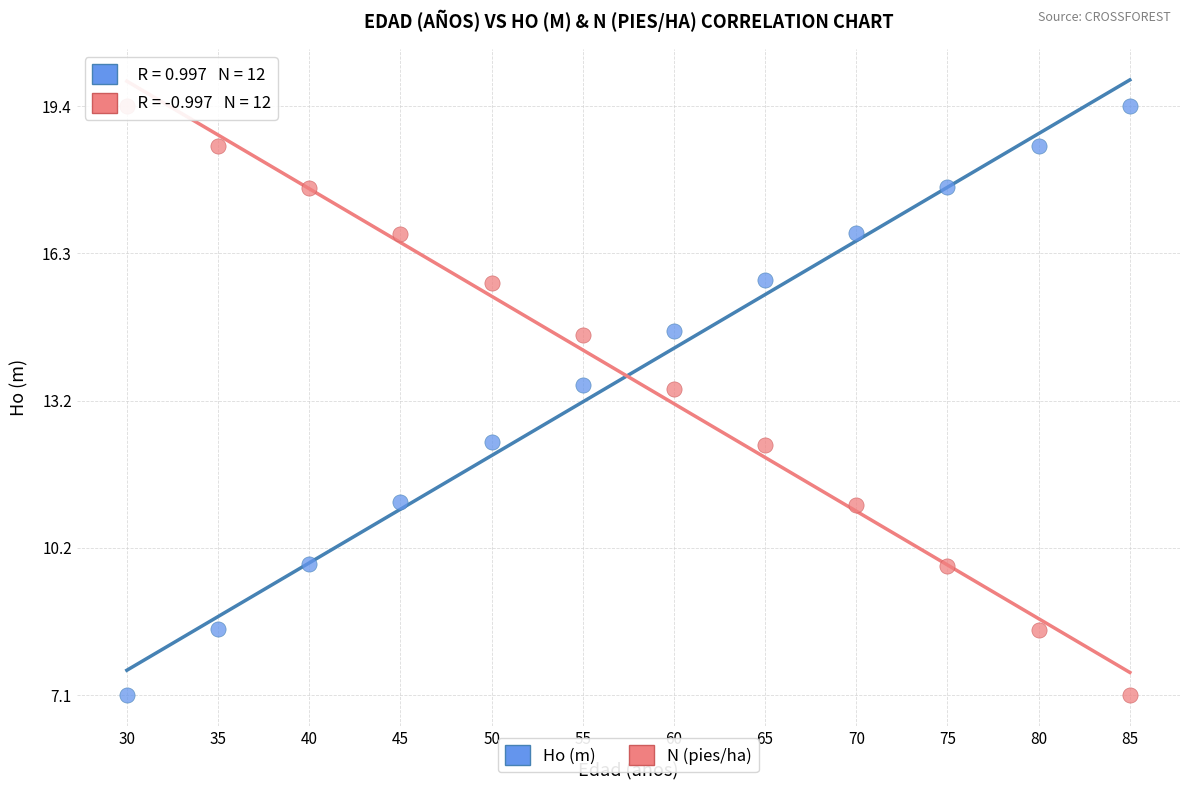

What are all the series names shown in the legend?

Ho (m), N (pies/ha)